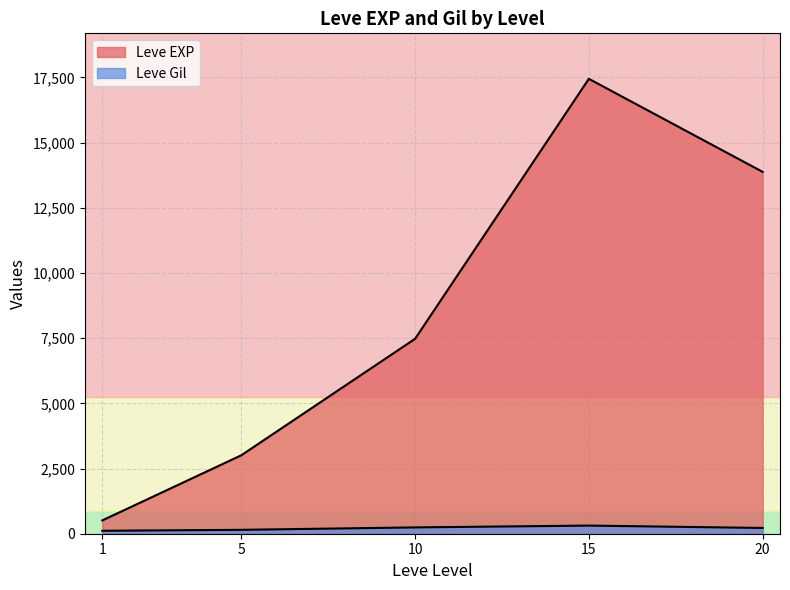

Which series changed the most between 5 and 10?

Leve EXP